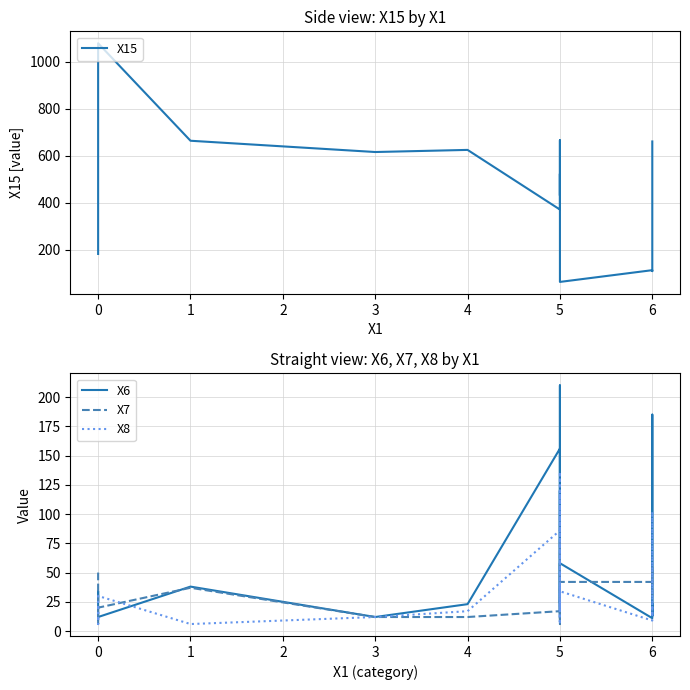

Reading left to right, transcribe all the data shown in this chart.

X15: 182	258	600	1079	664	616	625	371	523	489	445	431	555	666	362	63	113	109	380	661
X6: 26	34	12	12	38	12	23	156	136	18	120	11	82	210	24	58	11	185	13	23
X7: 50	18	6	20	37	12	12	17	79	58	25	6	27	14	37	42	42	55	29	27
X8: 21	9	6	30	6	12	17	86	136	18	120	8	39	6	14	34	9	102	13	23